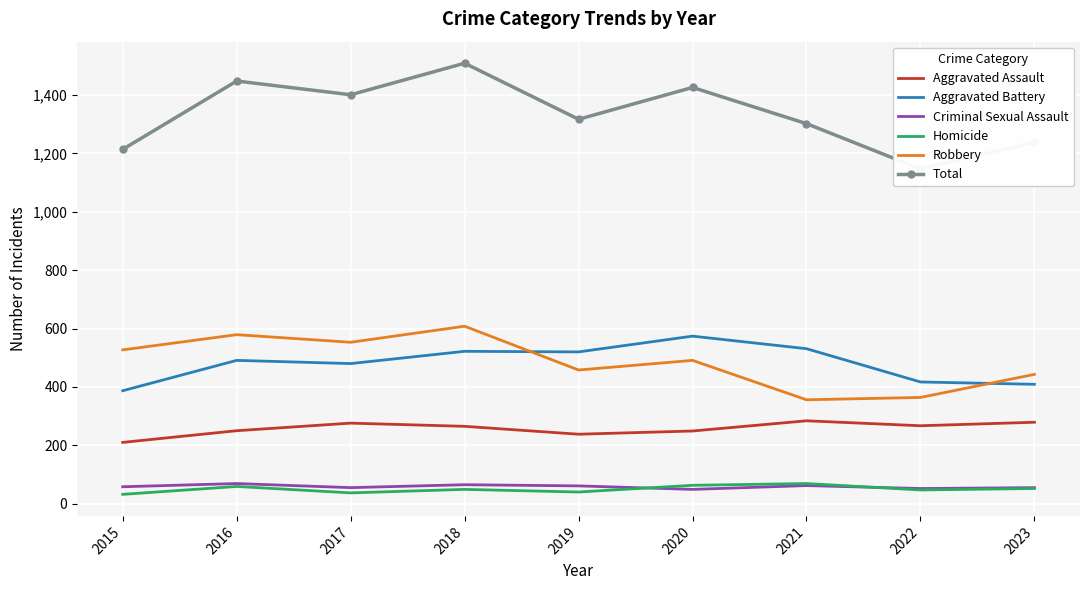

Where is the first local maximum for Aggravated Battery?

2016